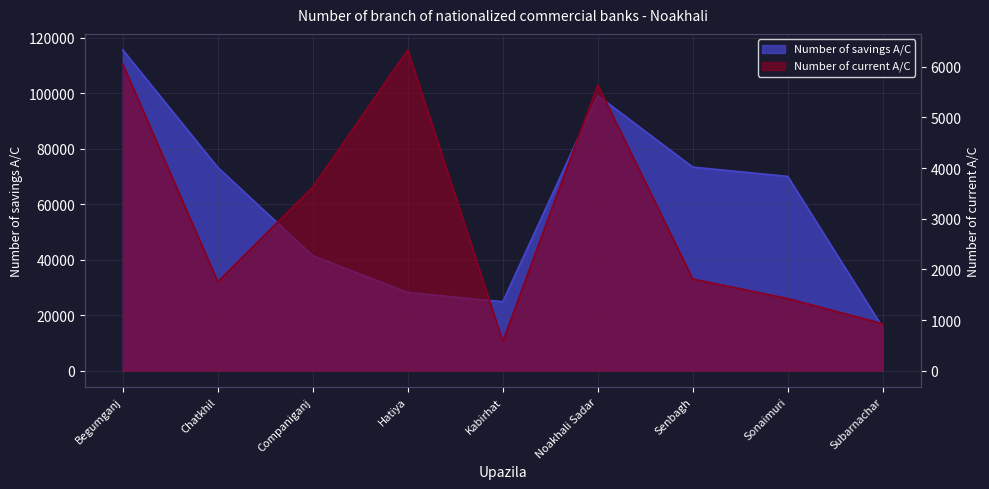

Which has a higher value, Senbagh or Companiganj?

Senbagh